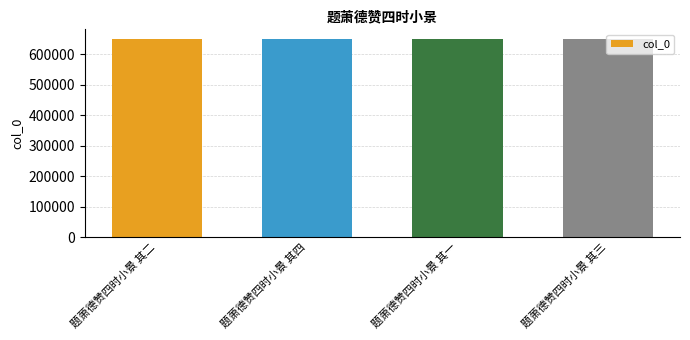

What is the difference between the second highest and second lowest values?

1